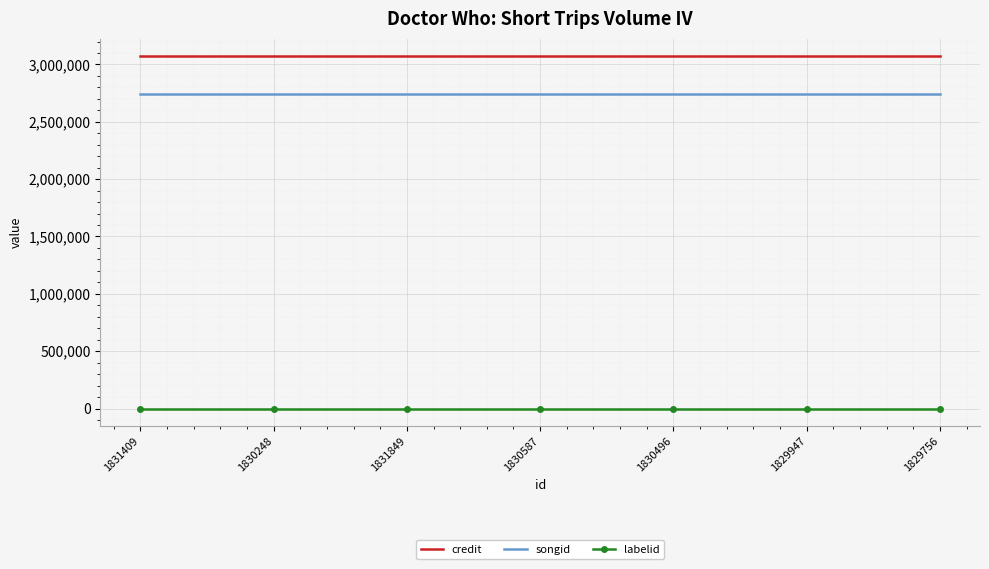

True or false: labelid and credit cross at least once.

False